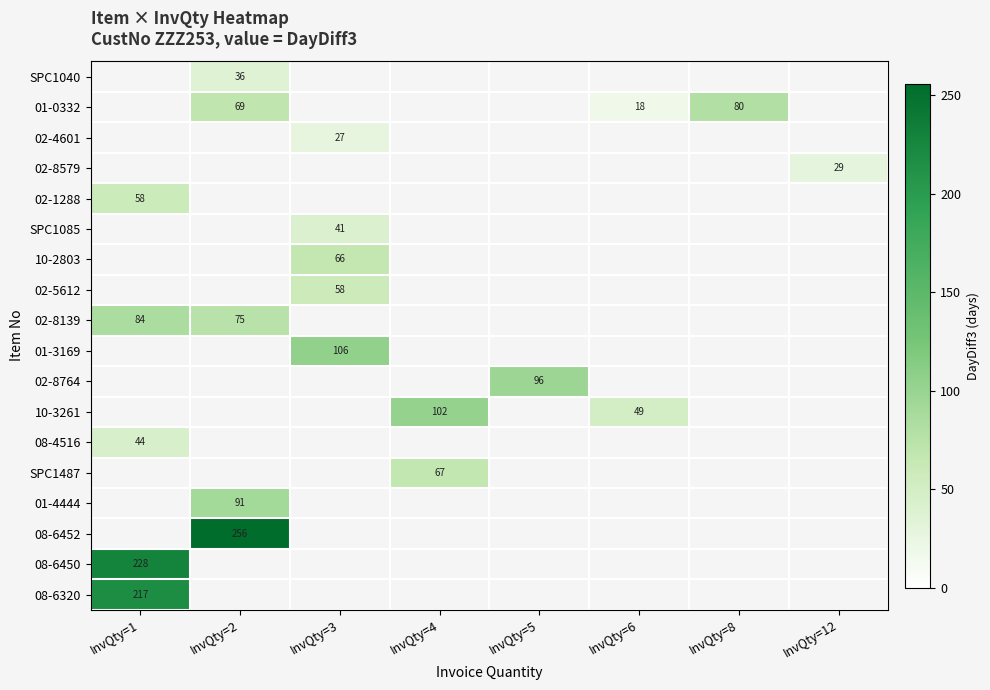

The value of 01-0332 at InvQty=6 is 24. True or false?

False